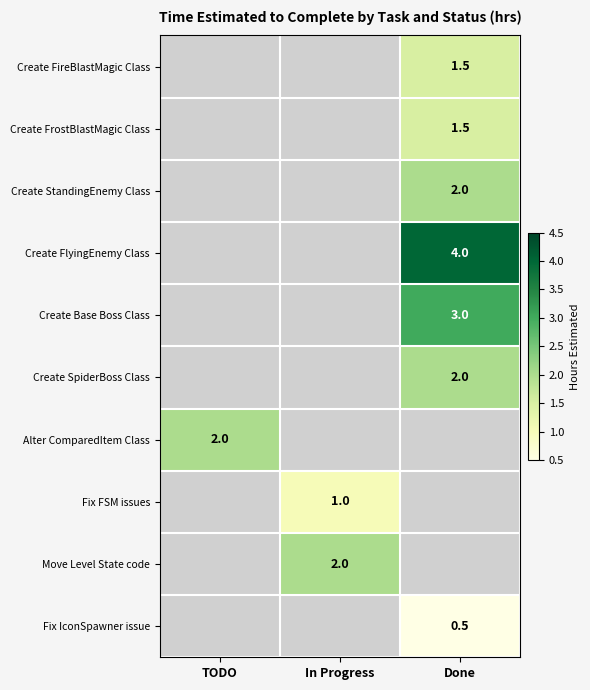

The value of Create SpiderBoss Class at Done is 2.0. True or false?

True